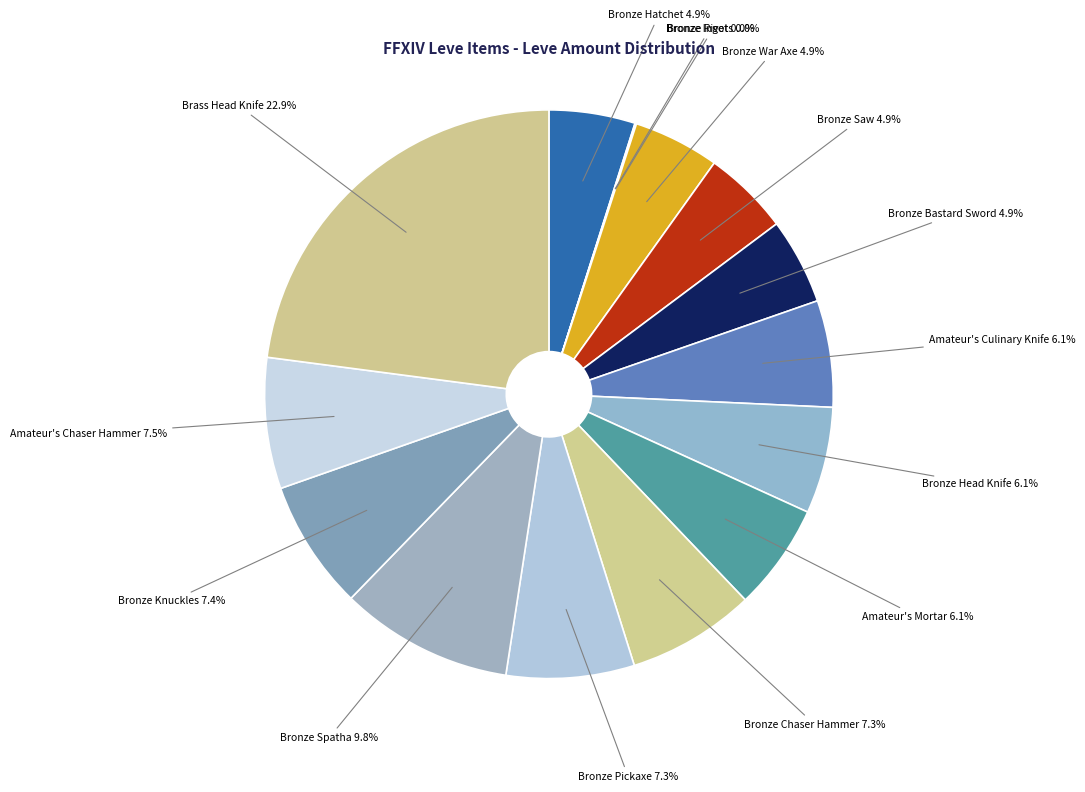

Which category has the smallest portion of the pie?

Bronze Ingot